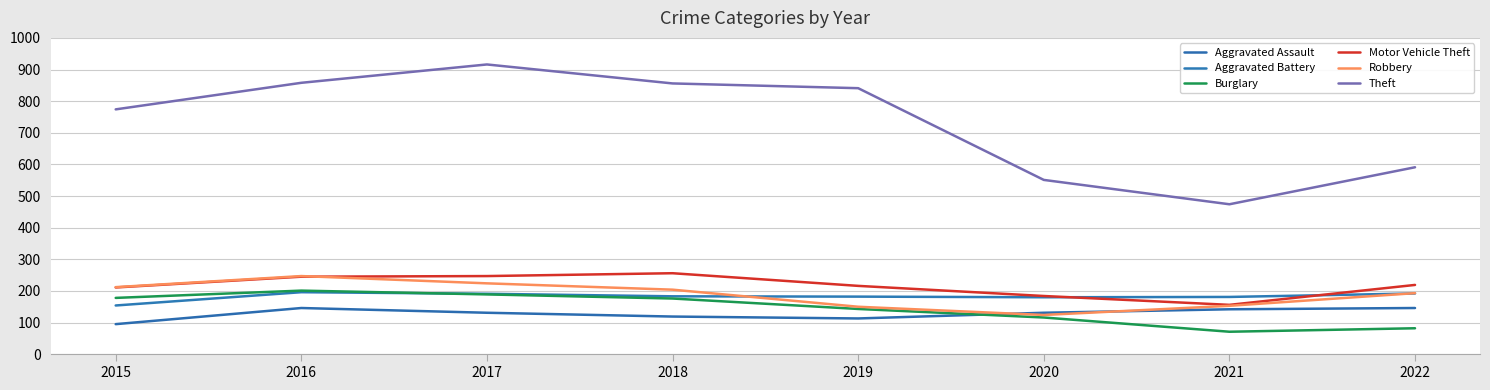

What is the difference between the maximum and minimum values in the Robbery series?

123